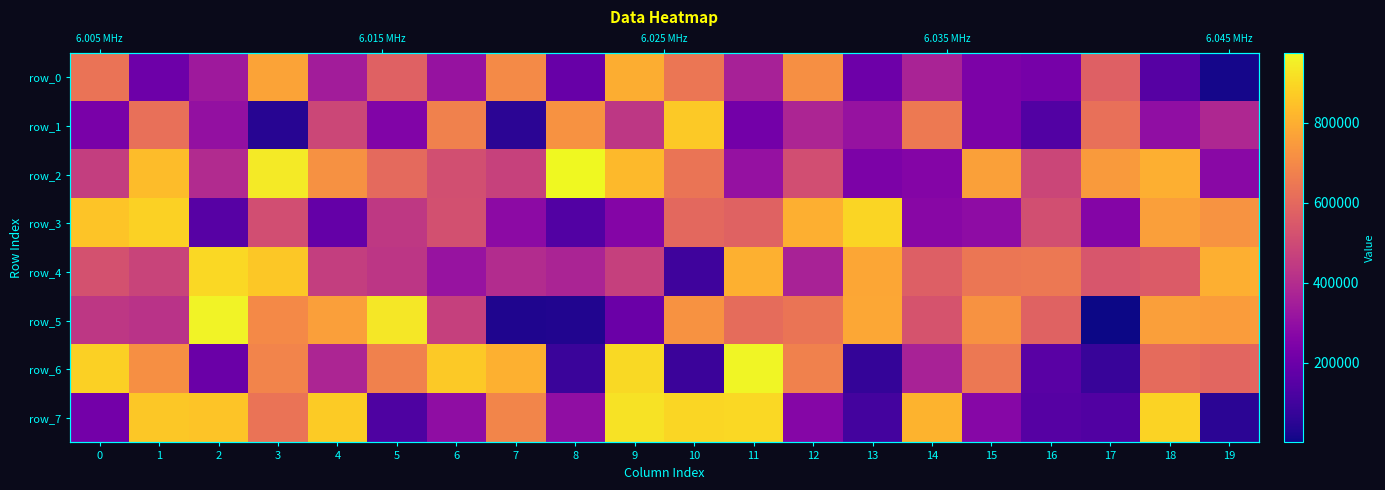

Reading left to right, extract all data points from this chart.

row_0: 634881	203661	331477	771889	345464	575127	308759	700934	187965	795788	640450	359275	716905	205020	368453	240551	226051	572271	145449	14929
row_1: 232810	623598	304335	44914	490194	253951	676999	53304	724510	436196	864876	218296	374235	310914	652877	240517	141151	620855	294949	381471
row_2: 459319	835711	395081	942702	720685	601928	516018	469134	973973	827580	637488	305518	513215	242698	259761	763629	484602	746724	800179	276089
row_3: 854021	883610	150425	510305	182348	439275	519660	282452	139256	259576	599871	579852	799415	891490	271695	288948	515853	262522	759094	727170
row_4: 523278	479449	899711	861412	460226	430672	312833	396860	370035	467245	94894	804838	362894	778603	569114	639606	650436	539818	557151	802770
row_5: 434715	422673	958879	696684	759551	934345	467573	27358	34305	198194	723447	610032	637061	783161	531632	724412	580555	712	760941	750049
row_6: 881466	718488	194621	684550	374757	673867	864816	805904	84228	905177	87083	962664	676224	72139	364041	648371	155997	79197	607035	593451
row_7: 217561	862043	856038	632761	870470	129701	292254	685832	296386	924207	894717	899402	263346	107094	811168	268082	147484	135809	886579	50291